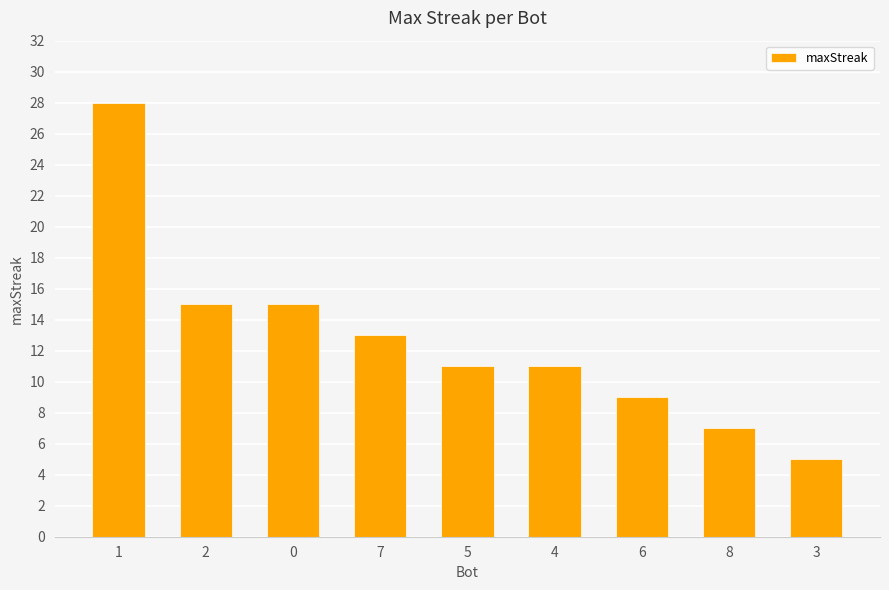

How many series are shown in this chart?

1